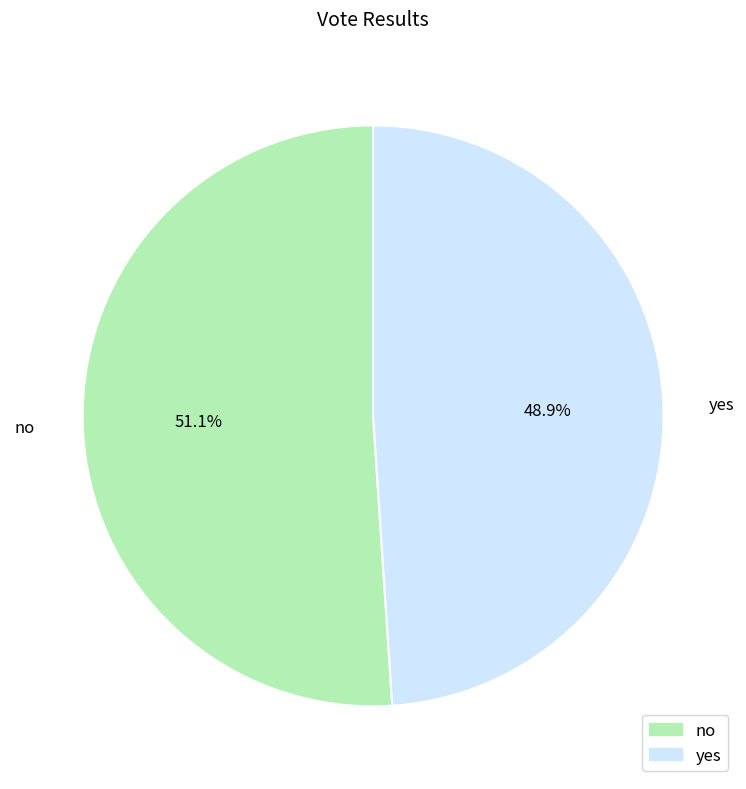

True or false: no accounts for 51% of the total.

True